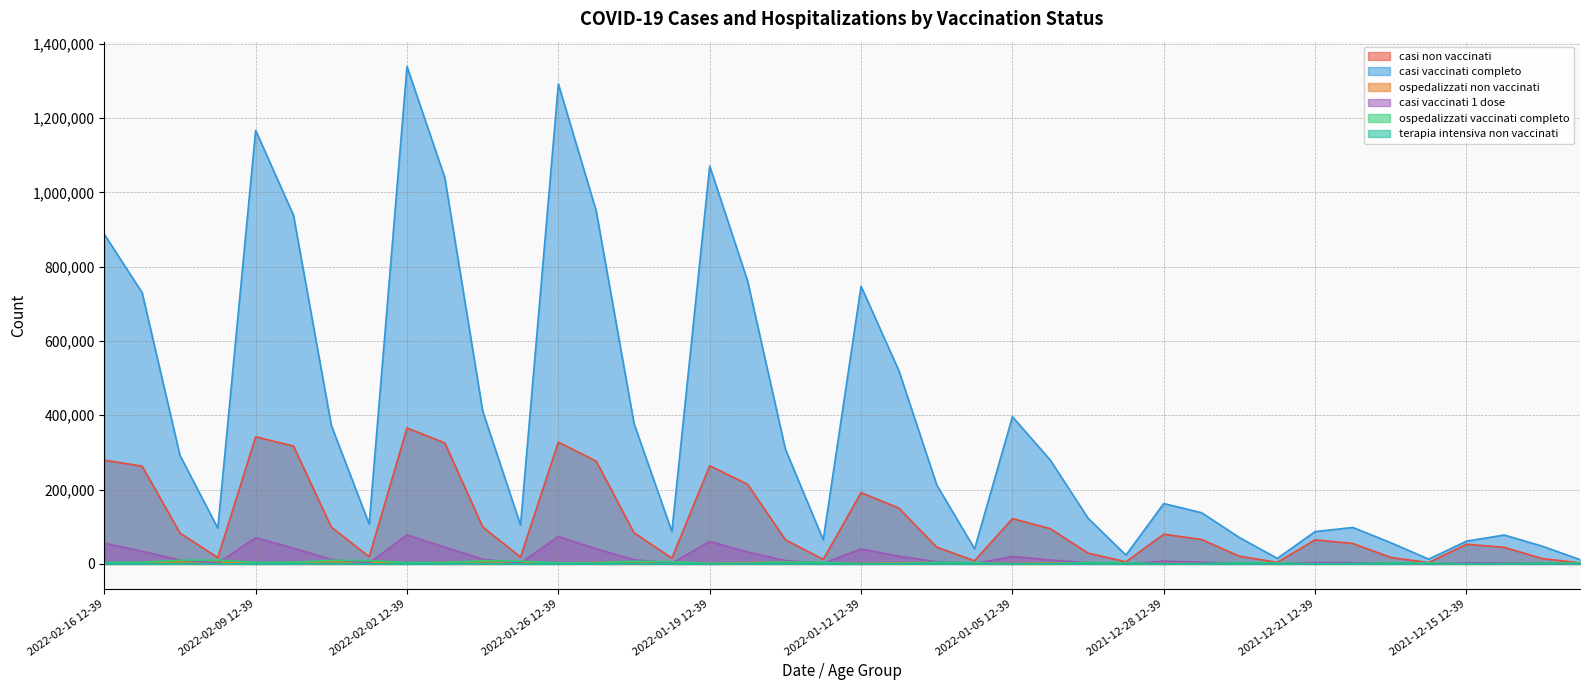

What is the minimum value shown in the chart?

27